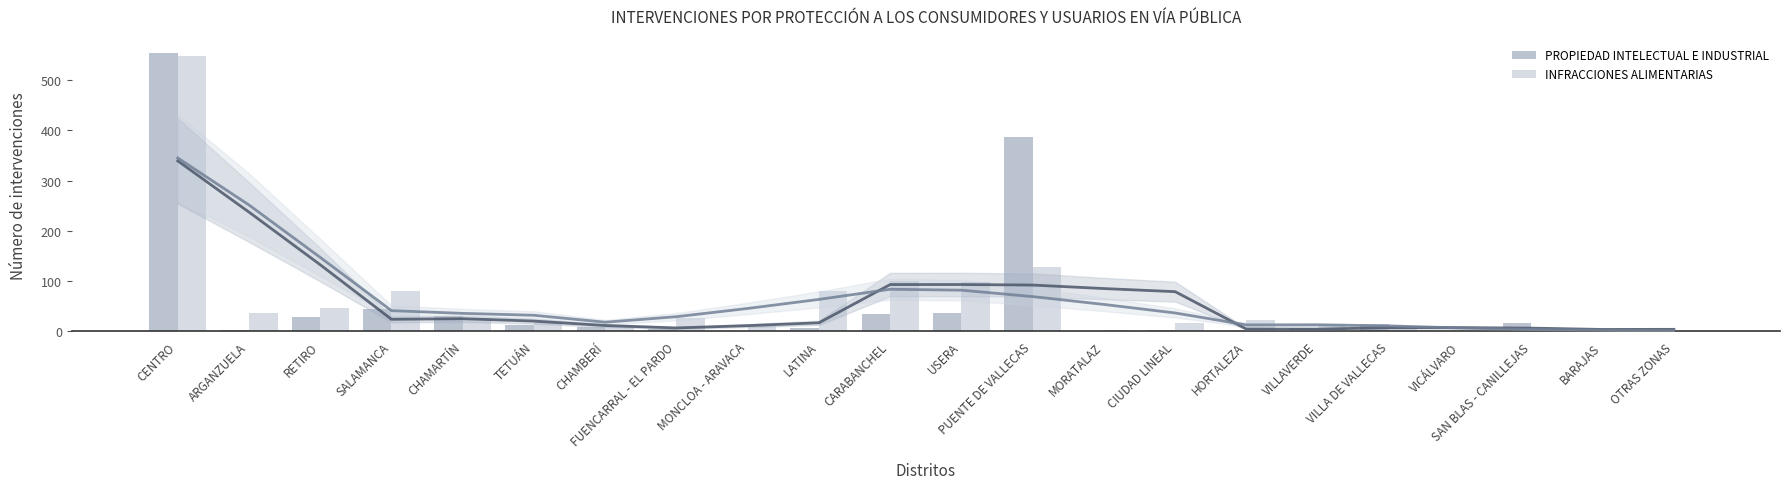

What is the sum of the INFRACCIONES ALIMENTARIAS values at PUENTE DE VALLECAS and CIUDAD LINEAL?

145